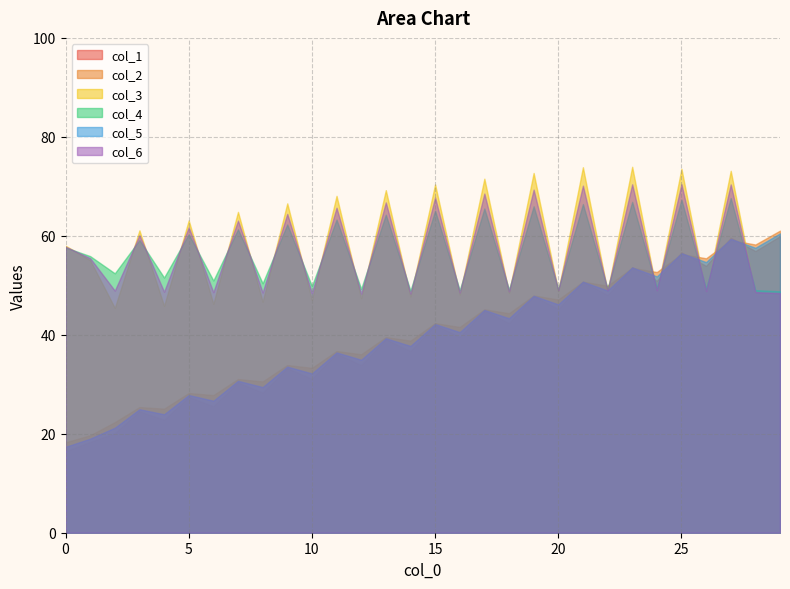

Which series has the largest total across all categories?

col_3